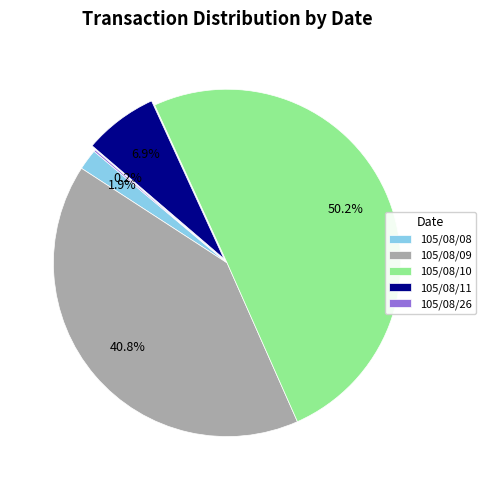

Do 105/08/09 and 105/08/08 together represent more than half of the pie?

No